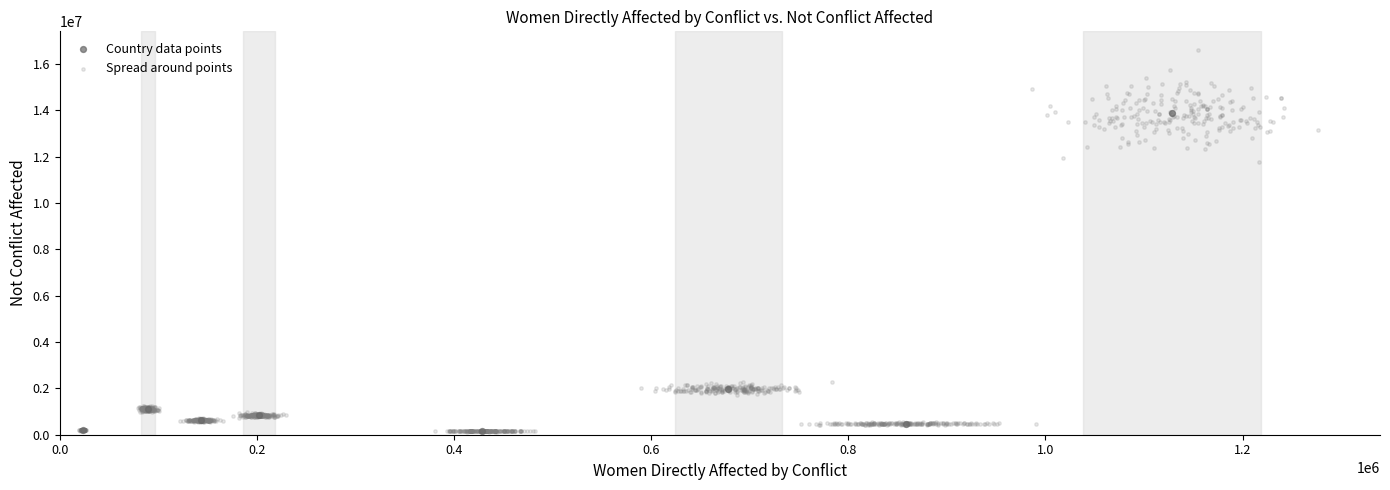

Which series contains the highest Y value?

Spread around points